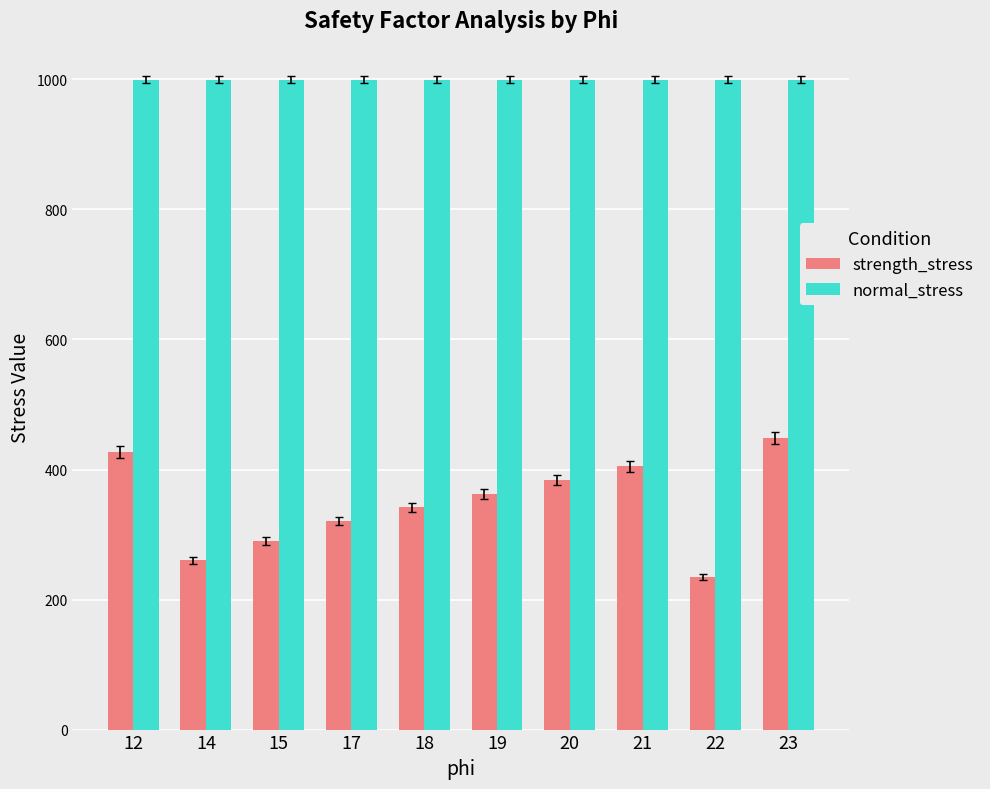

What are all the series names shown in the legend?

strength_stress, normal_stress